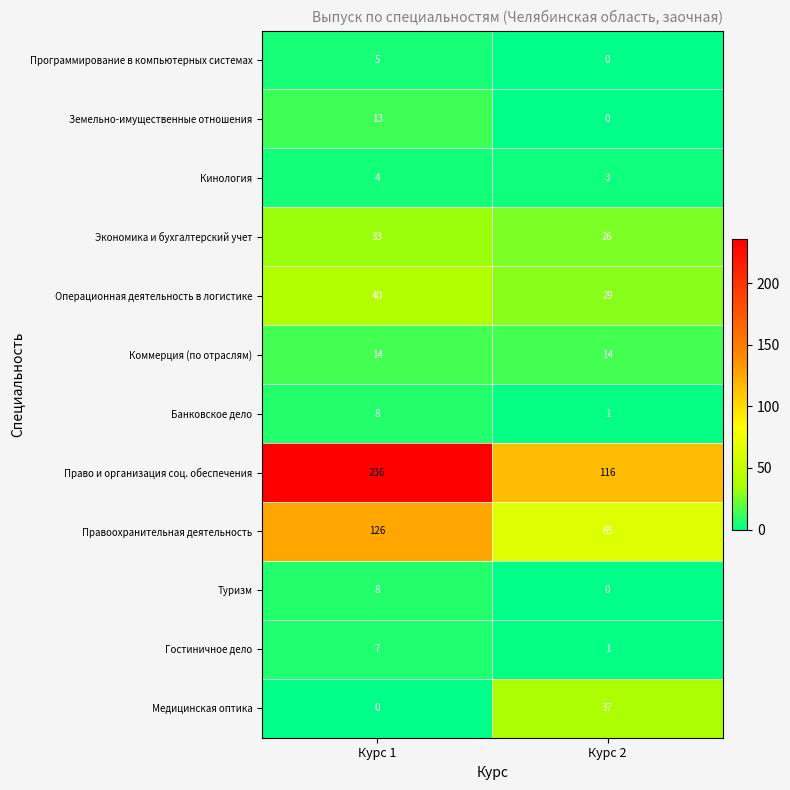

Which category has the highest value in the Банковское дело series?

Курс 1